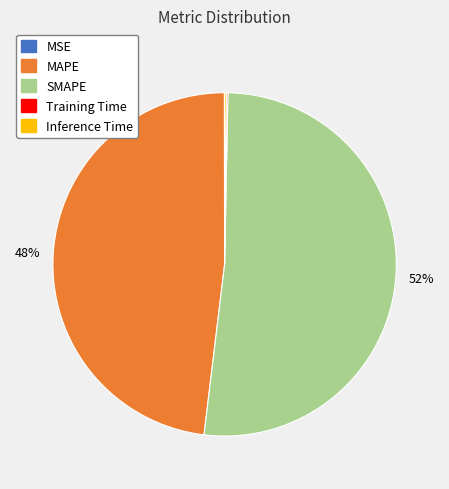

To the nearest percent, what is the average slice percentage?

20%